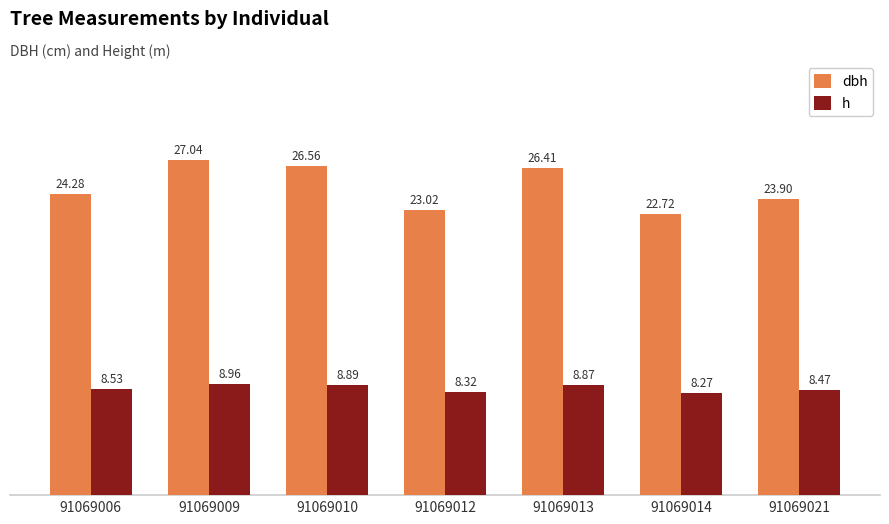

Is the value of dbh at 91069006 greater than the value of h at 91069009?

Yes